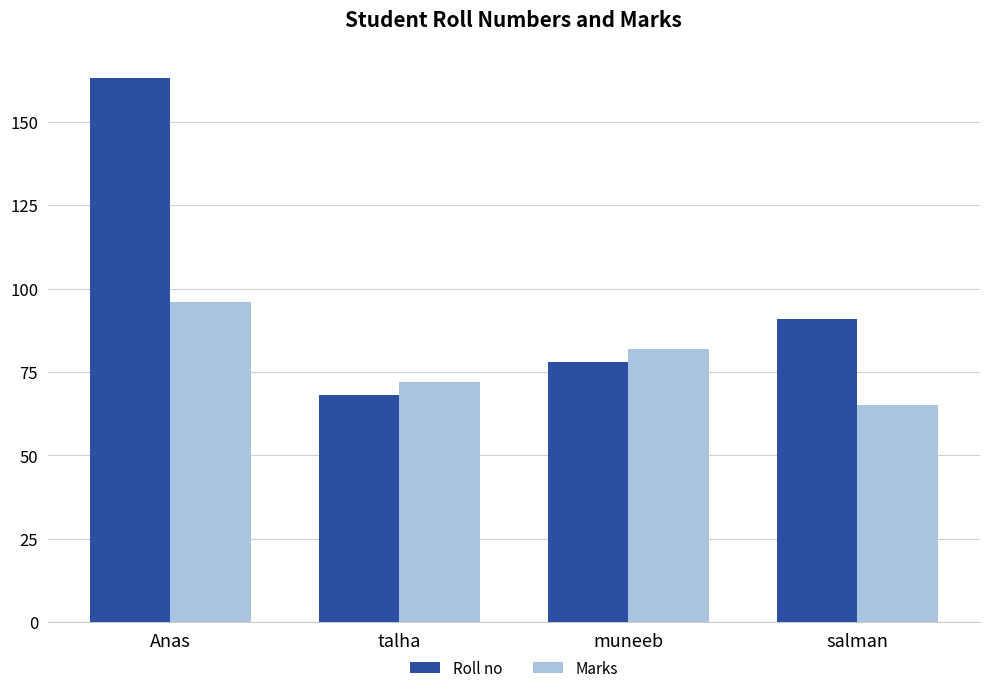

What is the label of the 1st bar from the right?

salman